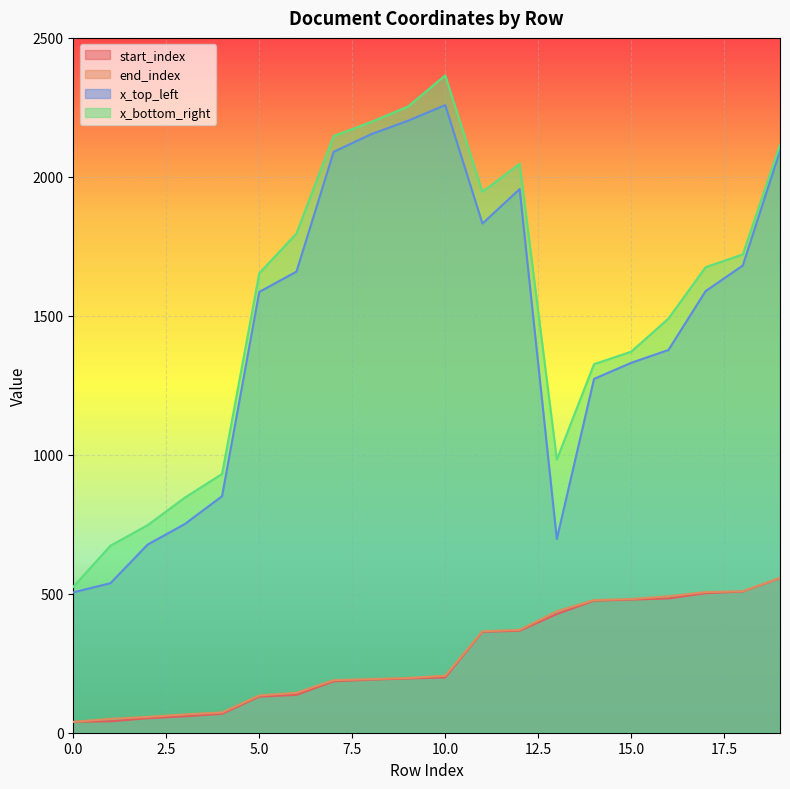

The value of x_top_left at 7 is 3214. True or false?

False